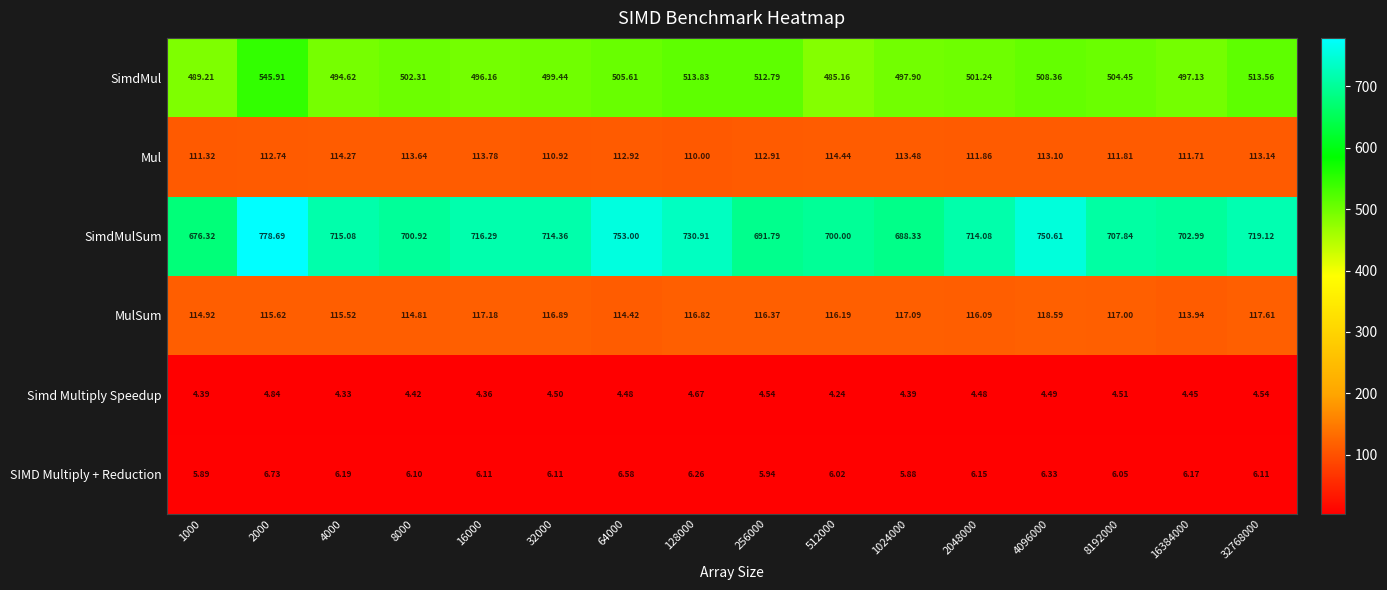

Which series has the widest spread of values?

SimdMulSum